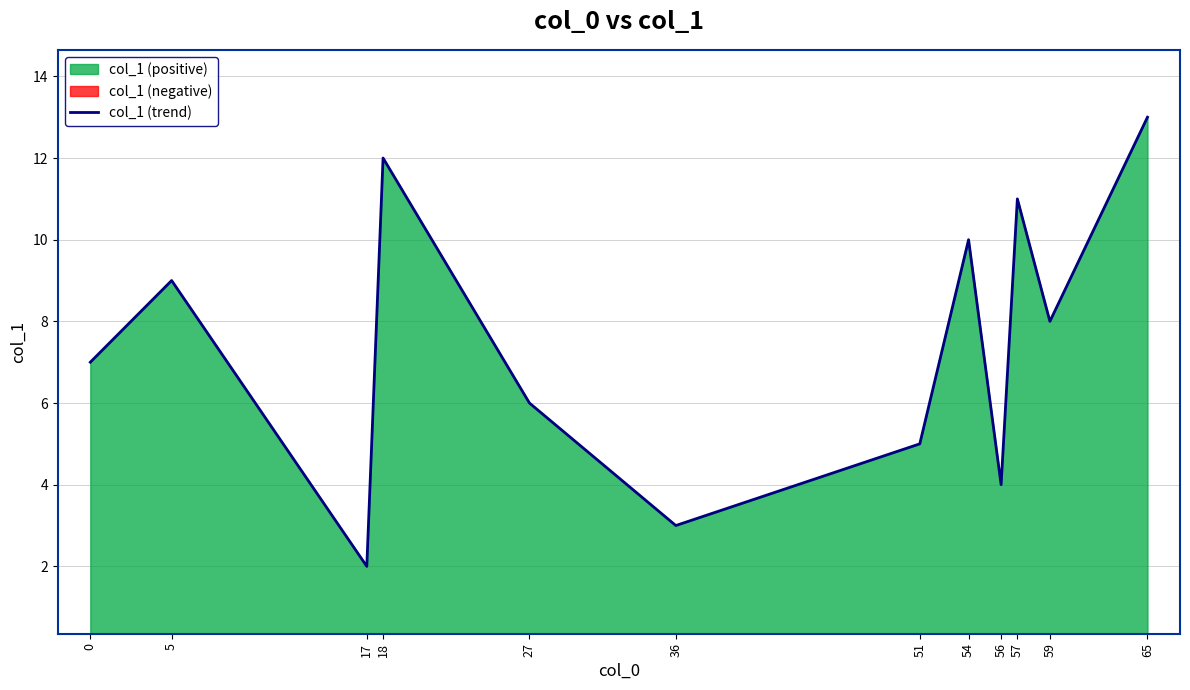

True or false: the data shows 11 at 57.

True